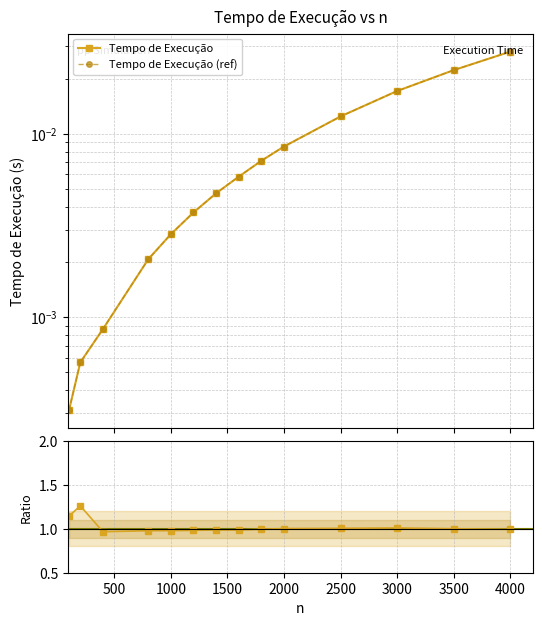

Which category has the lowest value in the Ratio to fit series?

1000